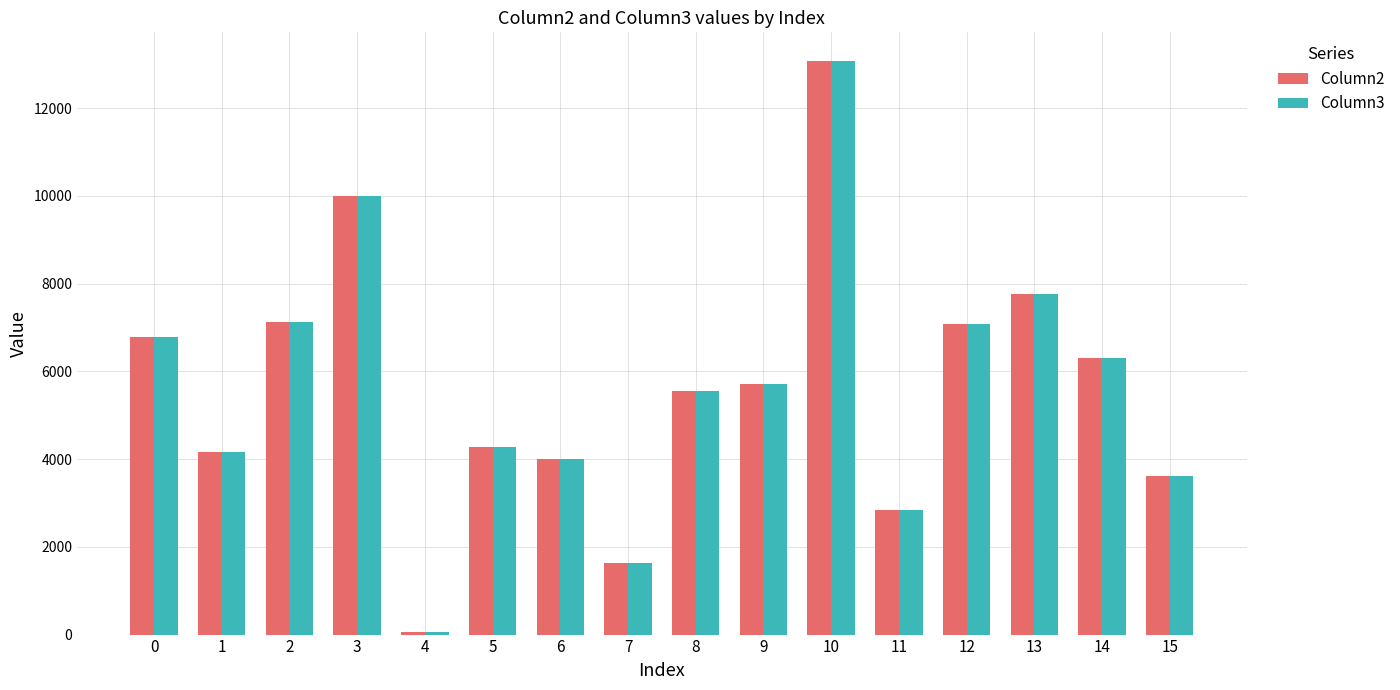

What is the minimum value for Column3?

64